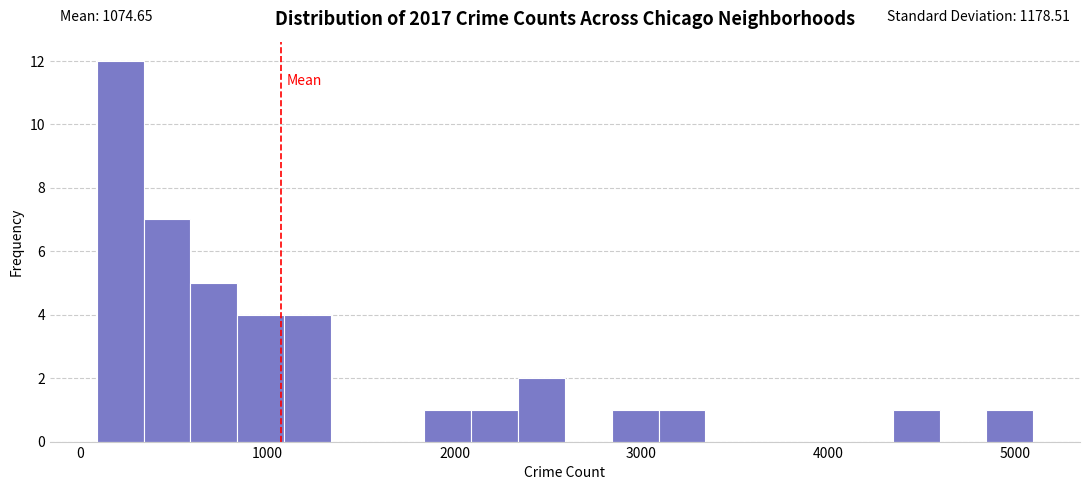

Around what value on the x-axis is the tallest bar? Give the approximate position of its centre, as read against the axis.

200